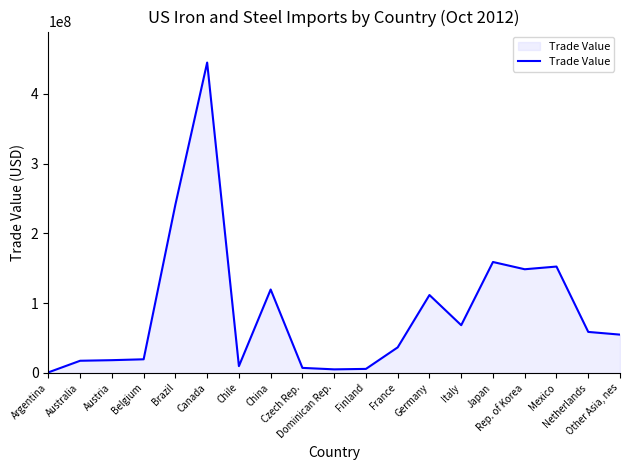

Does the chart have visible grid lines?

No